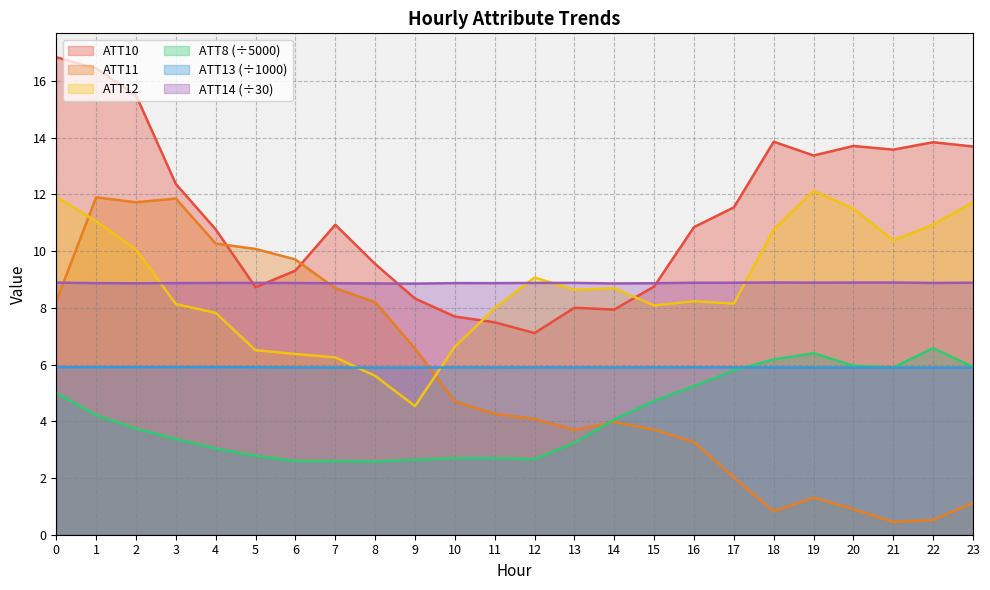

Between 20 and 21, which series saw the biggest shift?

ATT12